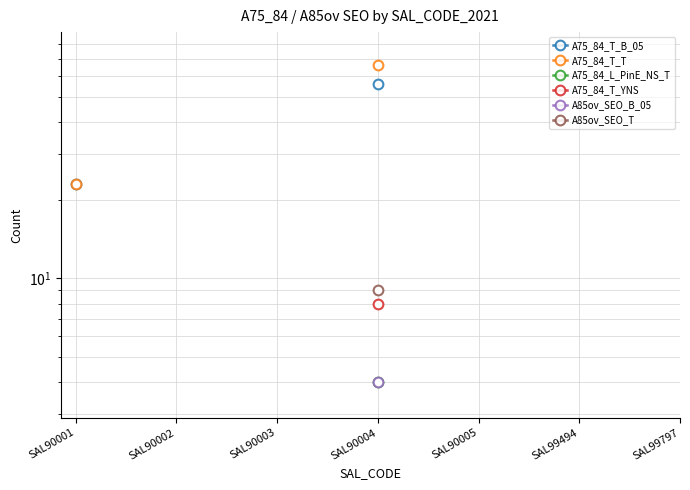

What are all the series names shown in the legend?

A75_84_T_B_05, A75_84_T_T, A75_84_L_PinE_NS_T, A75_84_T_YNS, A85ov_SEO_B_05, A85ov_SEO_T